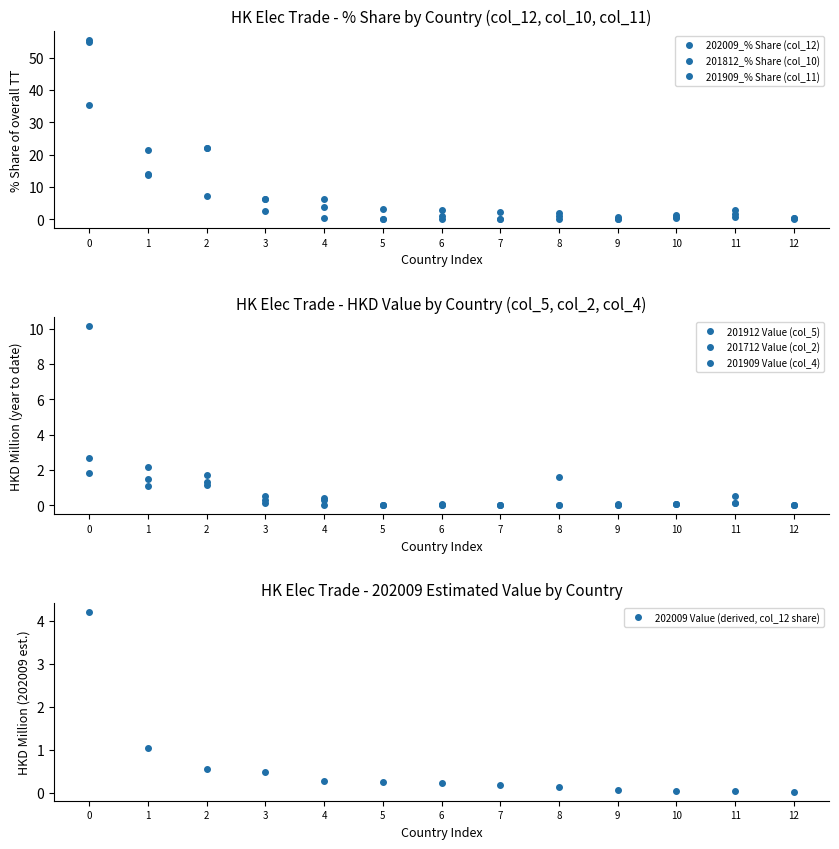

True or false: 201712 Value (col_2) and 202009_% Share (col_12) cross at least once.

False